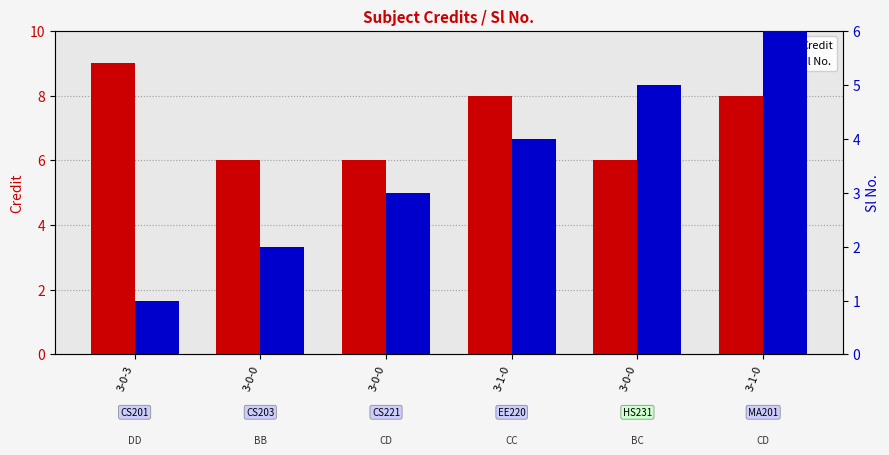

At 3-0-0, list the series in order from smallest to largest.

Sl No., Credit